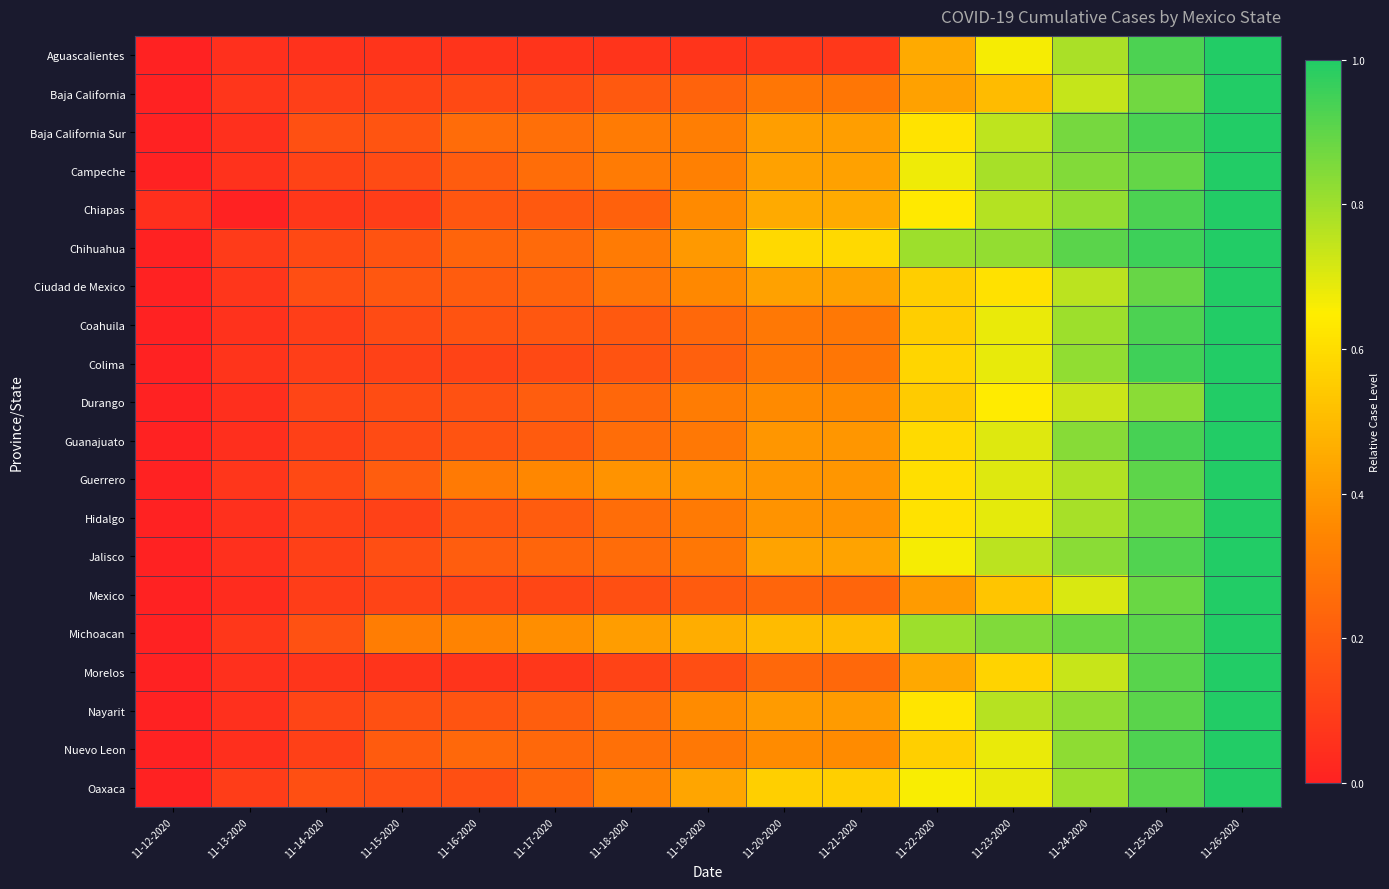

Rank the series at 11-21-2020 from highest to lowest value.

Chihuahua, Oaxaca, Michoacan, Chiapas, Jalisco, Ciudad de Mexico, Campeche, Baja California Sur, Nayarit, Guerrero, Guanajuato, Hidalgo, Nuevo Leon, Durango, Coahuila, Colima, Baja California, Morelos, Mexico, Aguascalientes